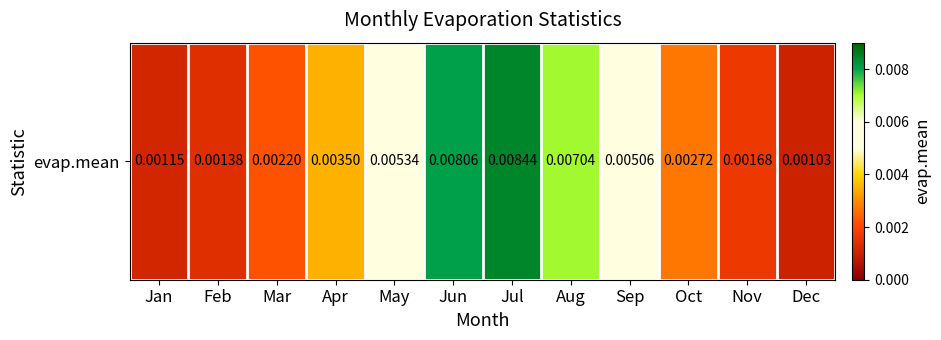

Rank the categories by value from lowest to highest.

Dec, Jan, Feb, Nov, Mar, Oct, Apr, Sep, May, Aug, Jun, Jul